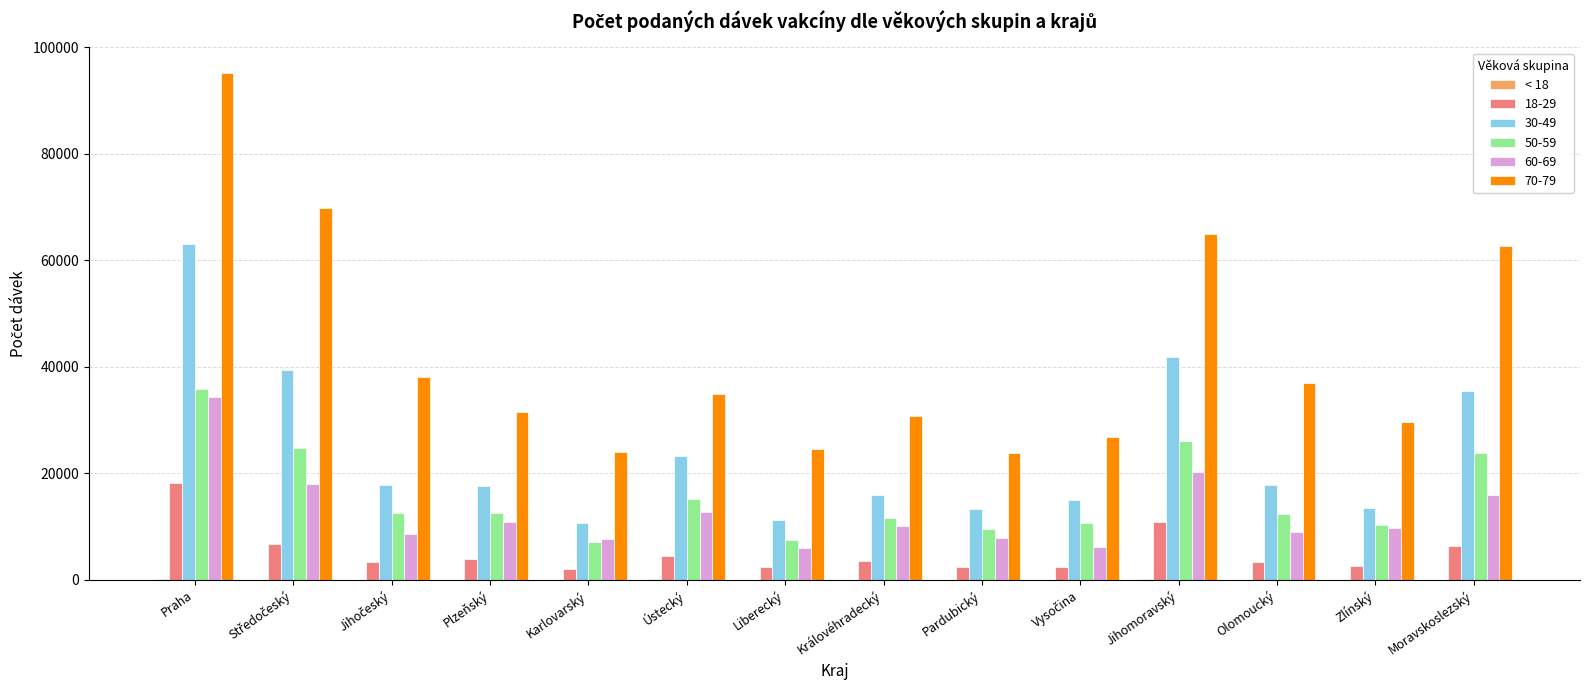

At which category is the sum across all series the highest?

Praha